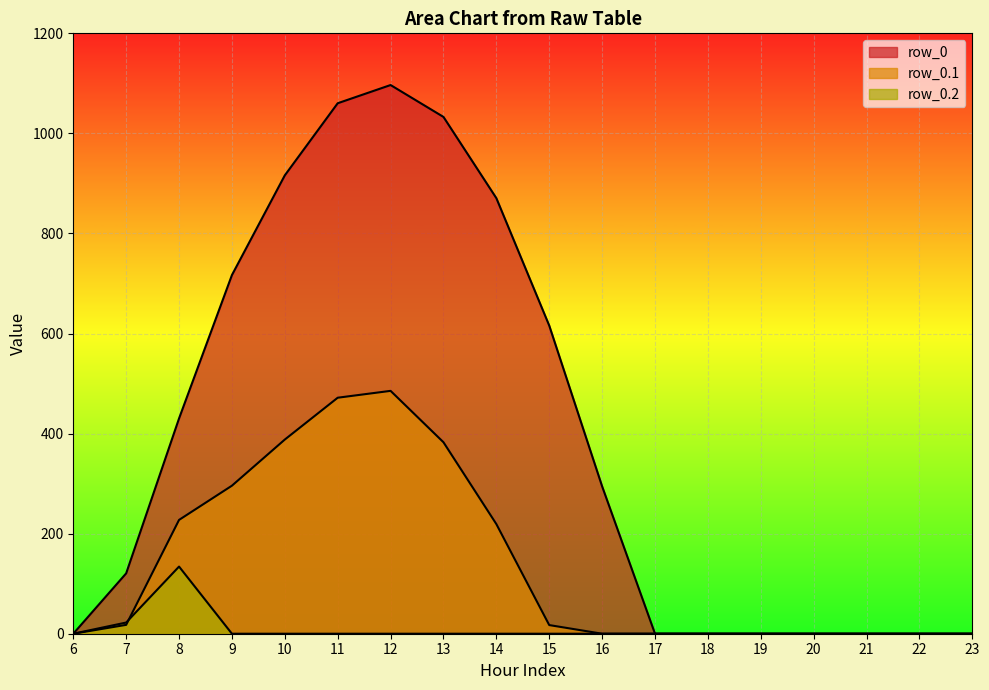

What are all the series names shown in the legend?

row_0, row_0.1, row_0.2